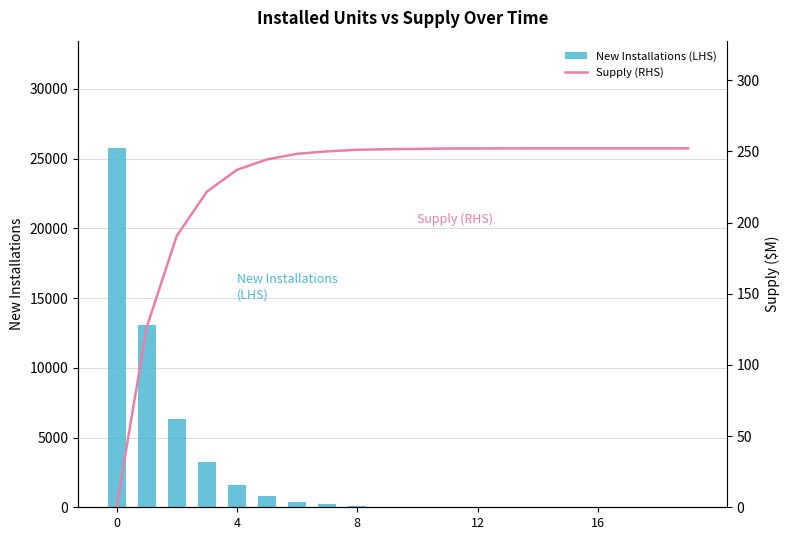

What are all the series names shown in the legend?

New Installations (LHS), Supply (RHS)